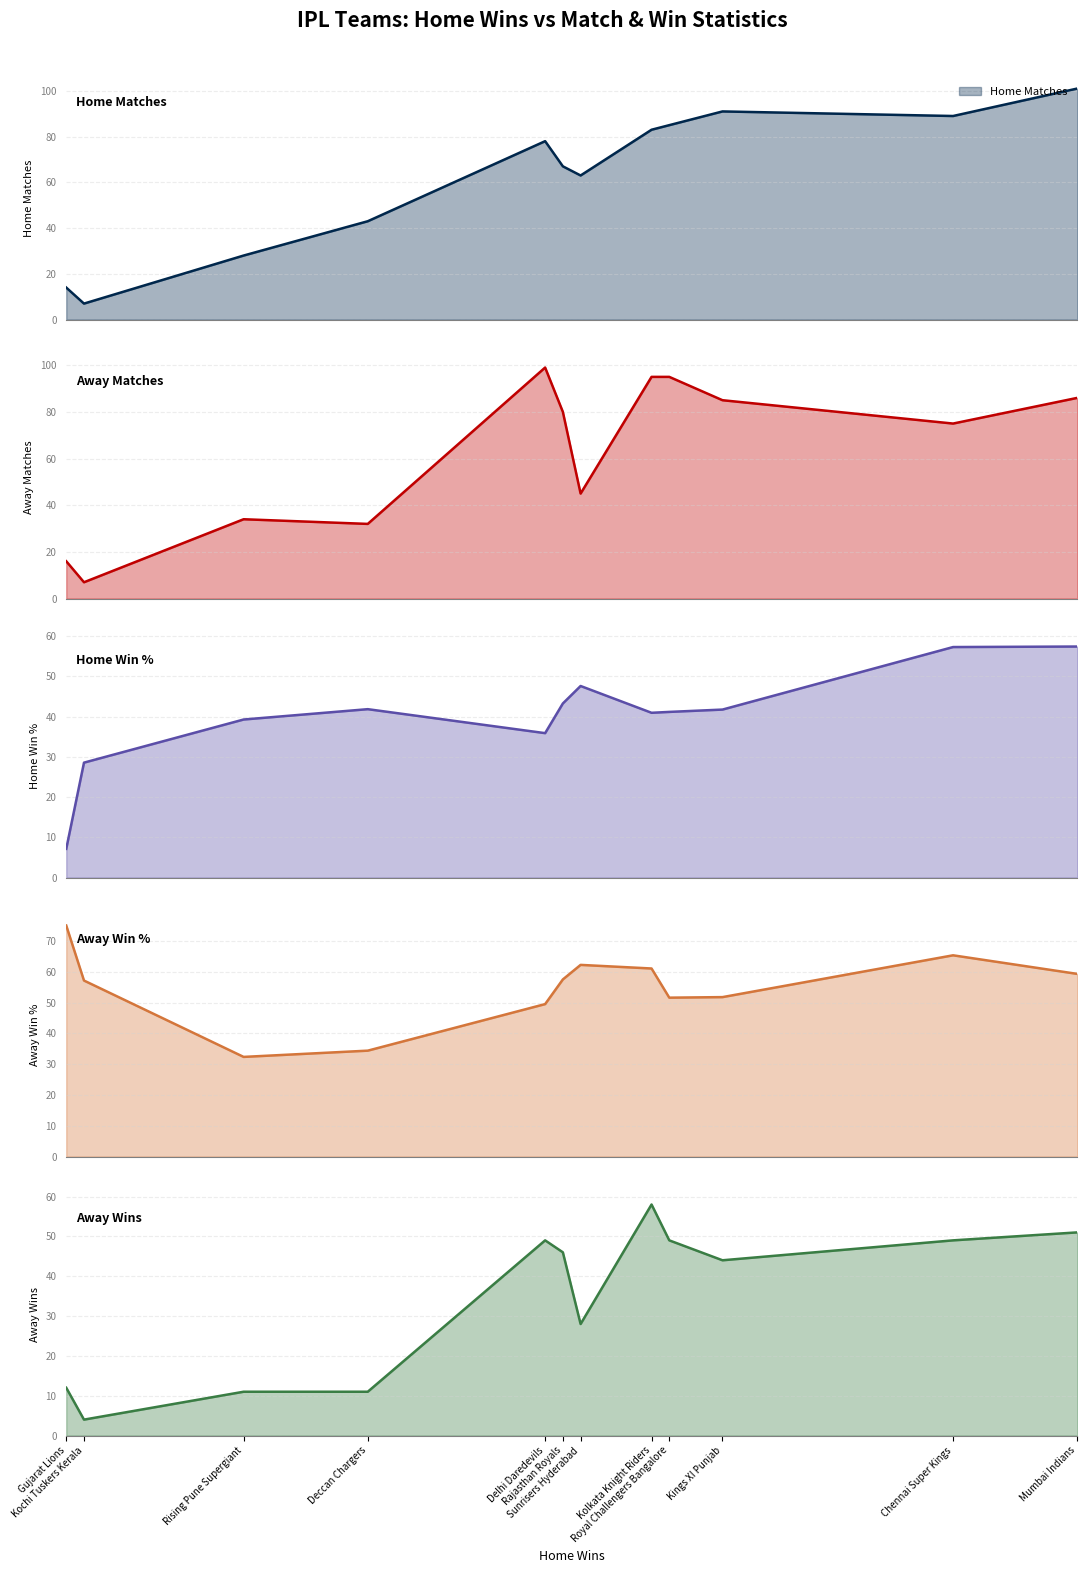

What is the lowest value of the away_win_pct series?

32.4